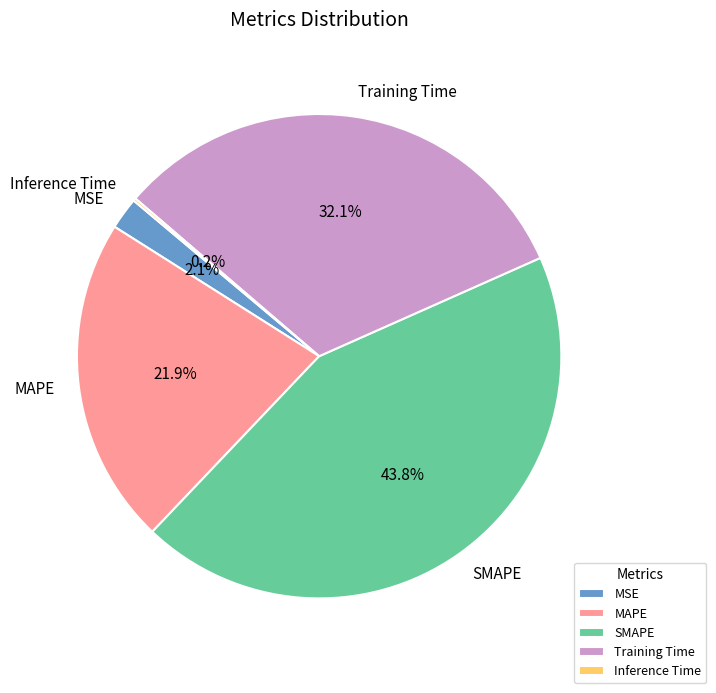

Does SMAPE account for over 50% of the chart?

No